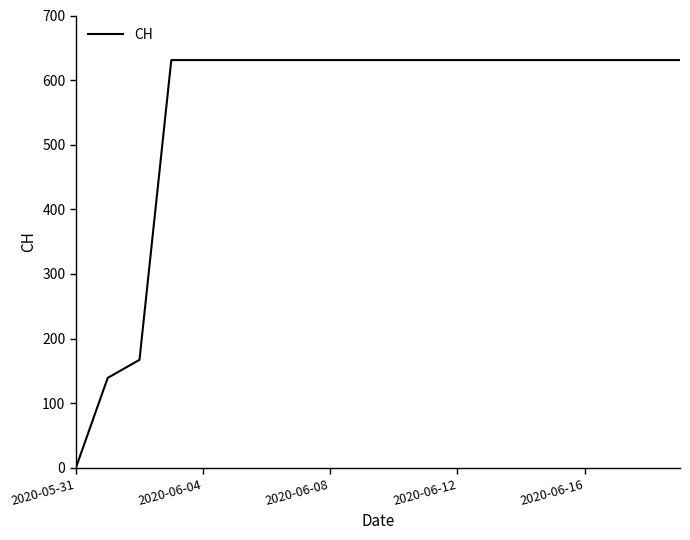

What is the maximum value shown in the chart?

631